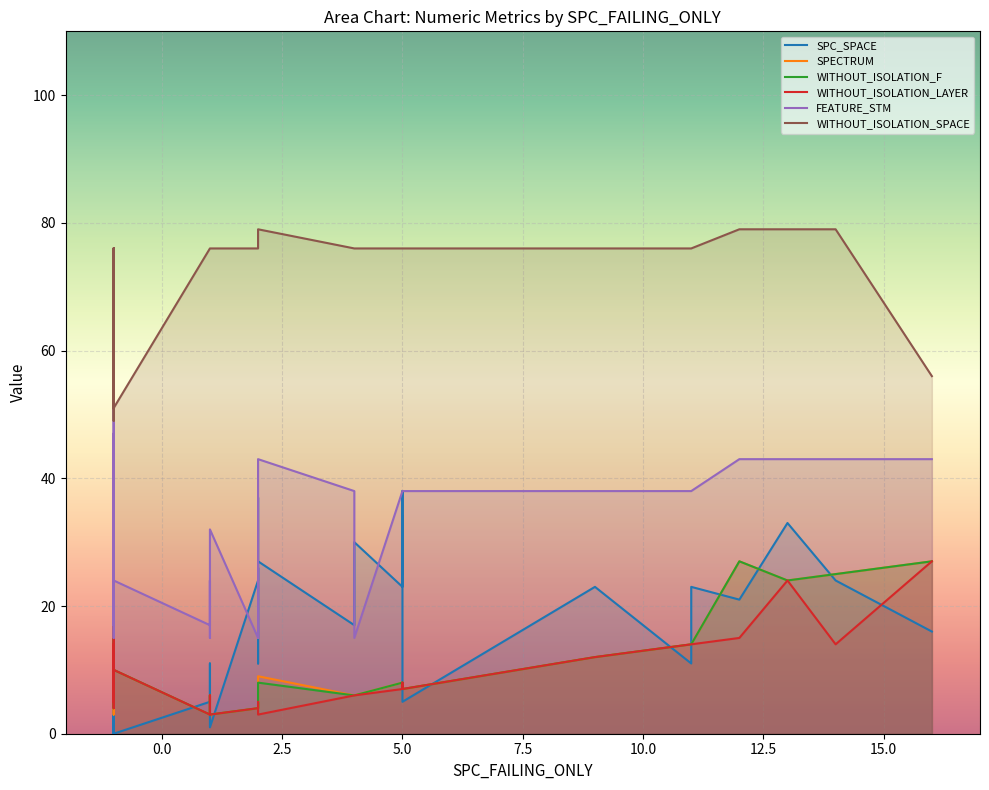

At which category is the sum across all series the highest?

13